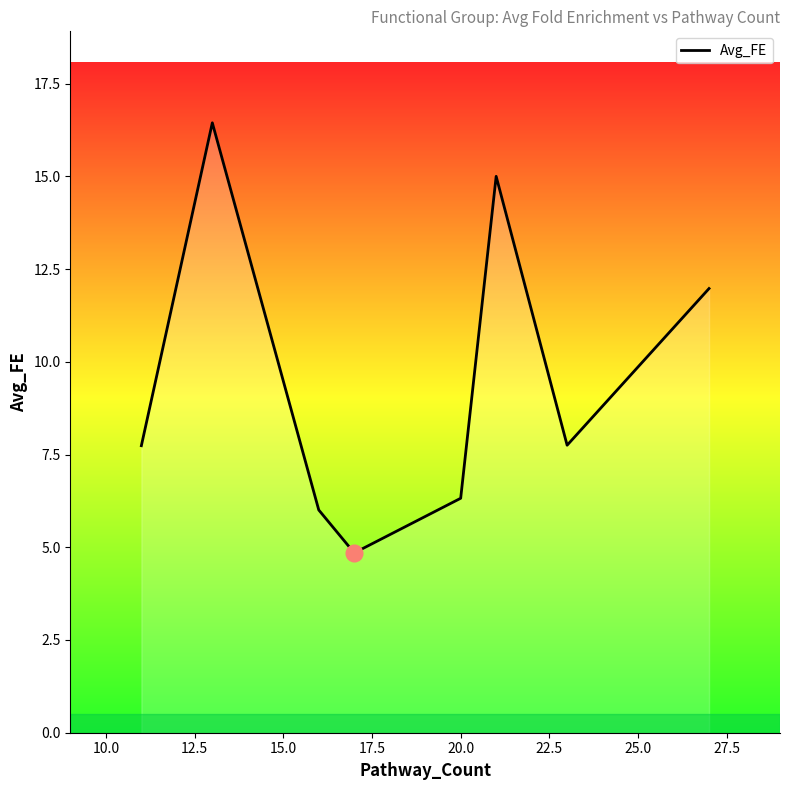

What is the smallest value displayed?

4.8